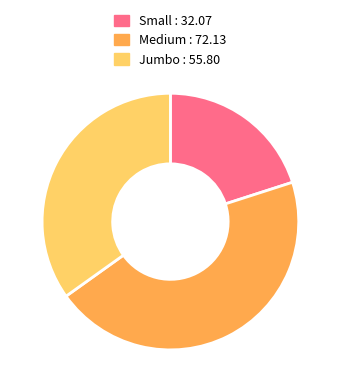

True or false: Jumbo : 55.80 accounts for 35% of the total.

True